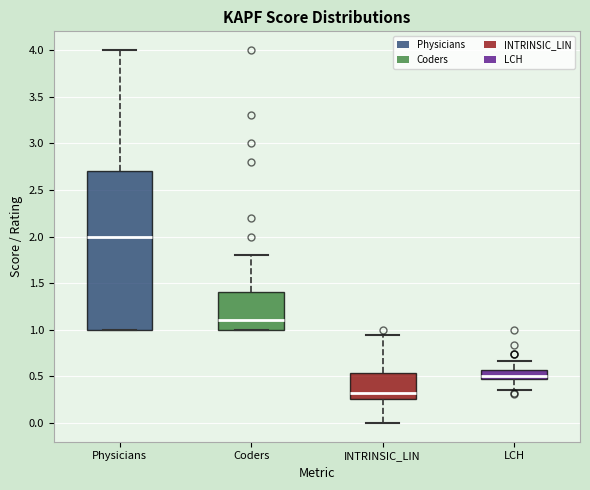

Reading left to right, read every box against the y-axis: the position of its median line, the range the box covers, and the ends of its whiskers. The values are not printed on the chart, so give them approximately, as read against the axis.

Physicians: median 2.00, box 1.00 to 2.70, whiskers 1.00 to 4.00
Coders: median 1.10, box 1.00 to 1.40, whiskers 1.00 to 1.80
INTRINSIC_LIN: median 0.35, box 0.25 to 0.55, whiskers 0.00 to 0.95
LCH: median 0.50 (just above the box's lower edge), box 0.50 to 0.55, whiskers 0.35 to 0.65